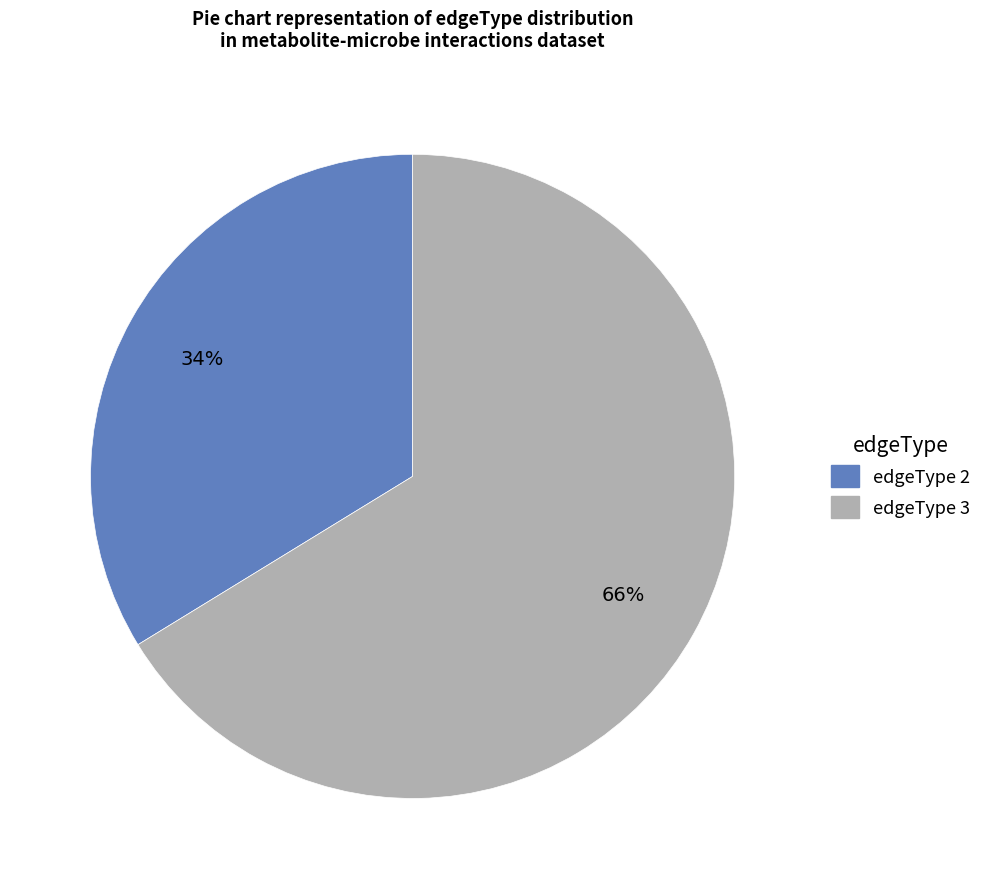

To the nearest percent, what is the average slice percentage?

50%